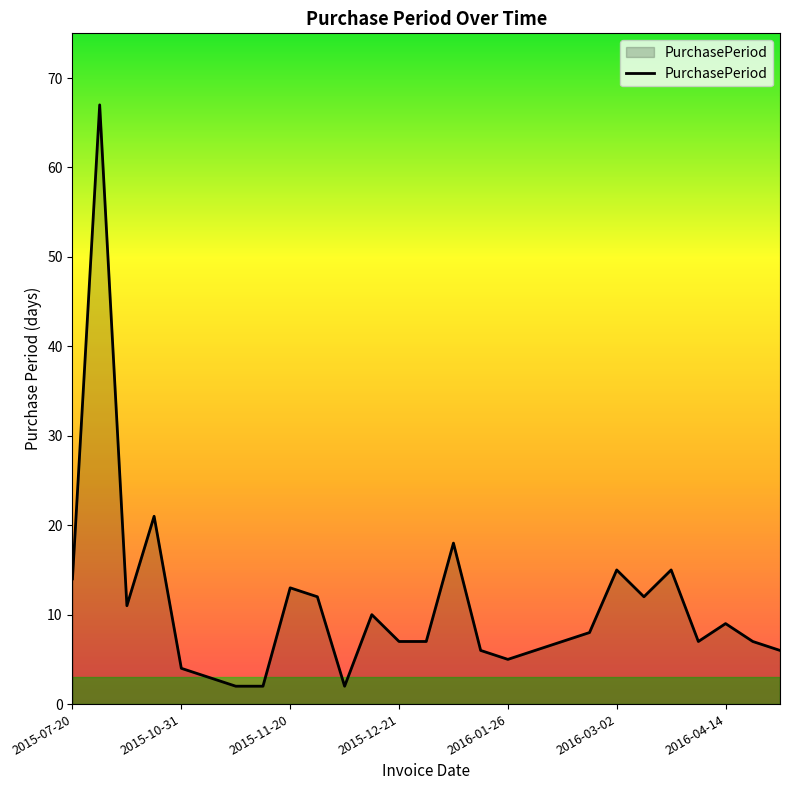

Does the chart have visible grid lines?

No